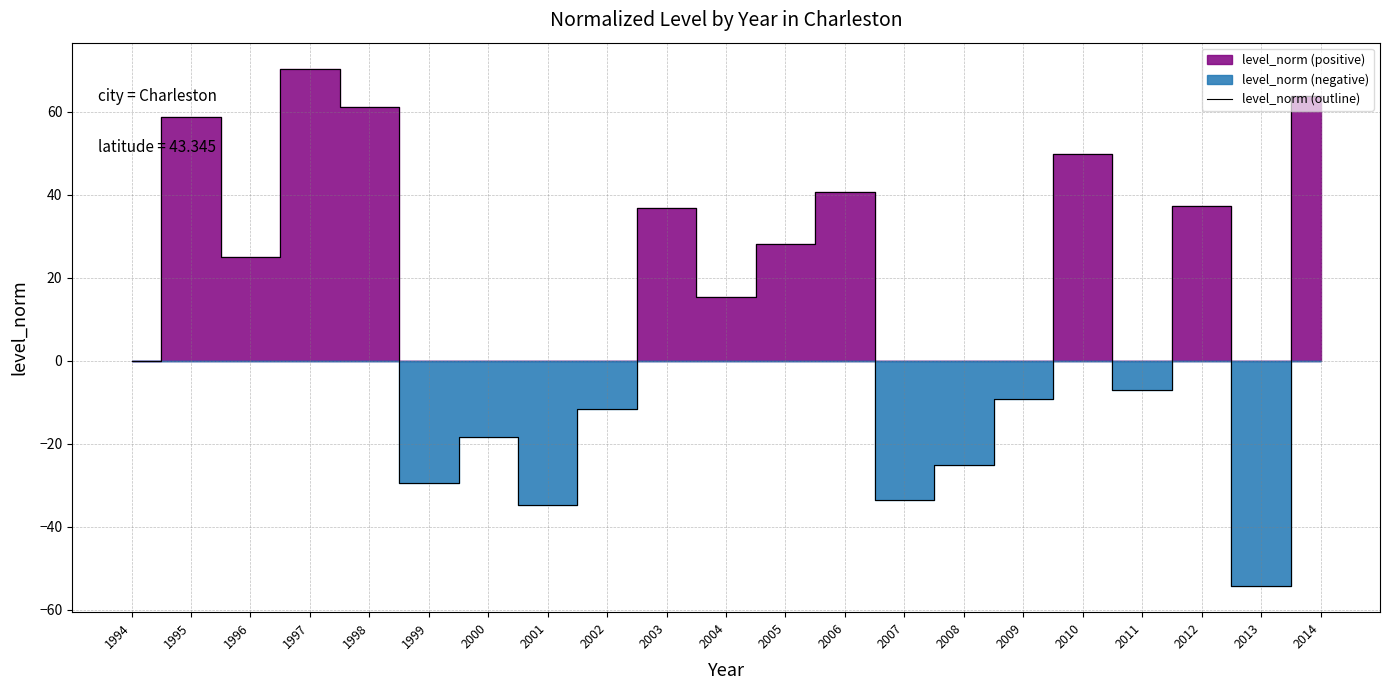

How many data points does each series have?

21